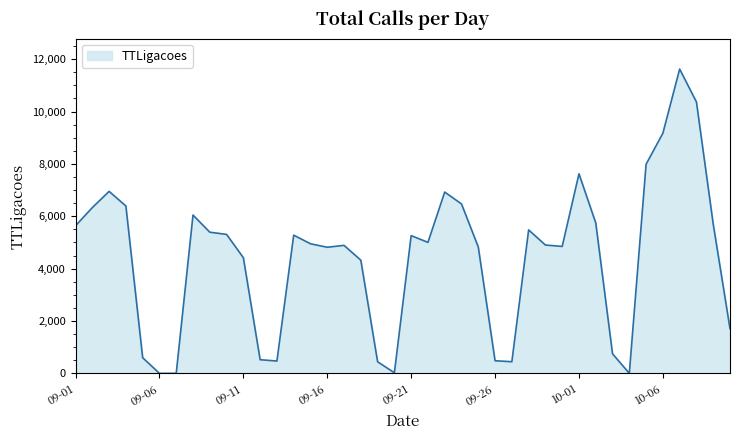

What is the difference between the maximum and minimum values?

11620